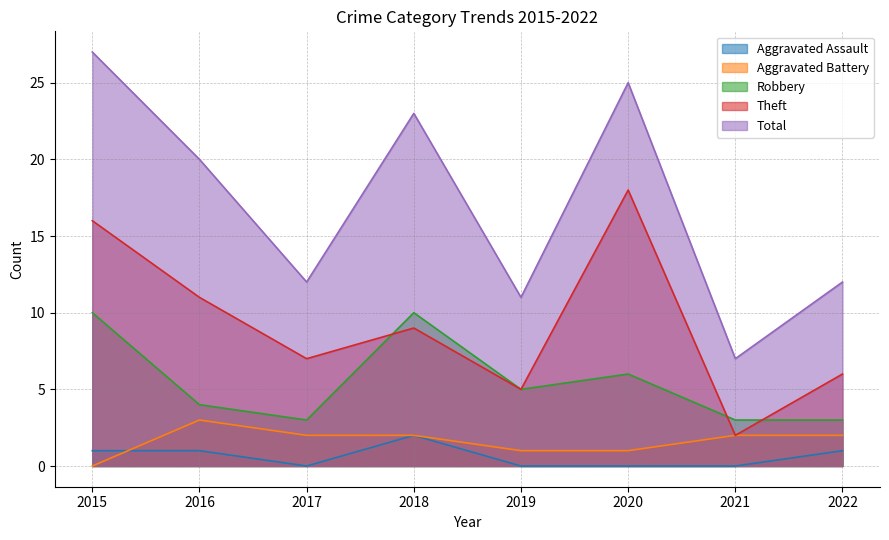

Where is Total nearest to the value 17?

2016